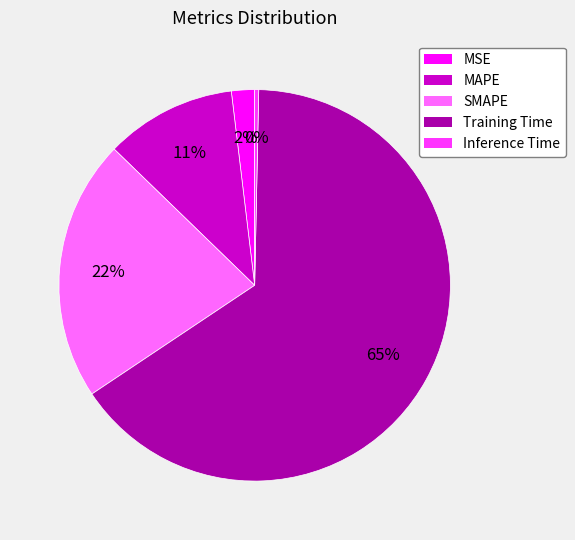

Which slice represents more than half of the pie?

Training Time